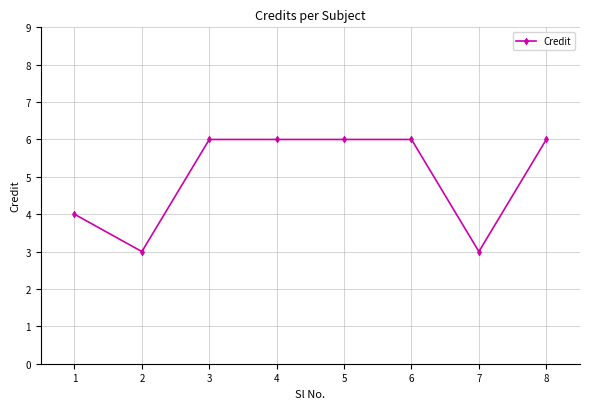

The value at 4 is 3. True or false?

False